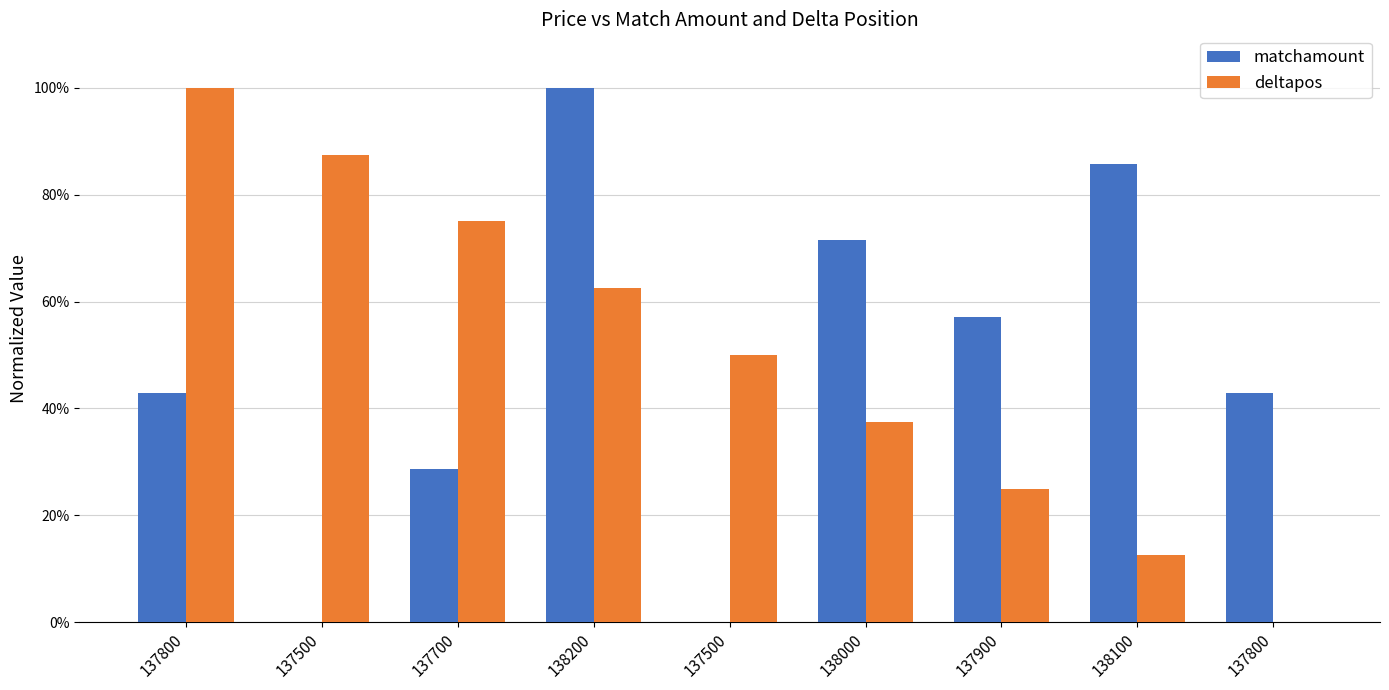

What is the difference between the deltapos values at 138100 and 138200?

50.0